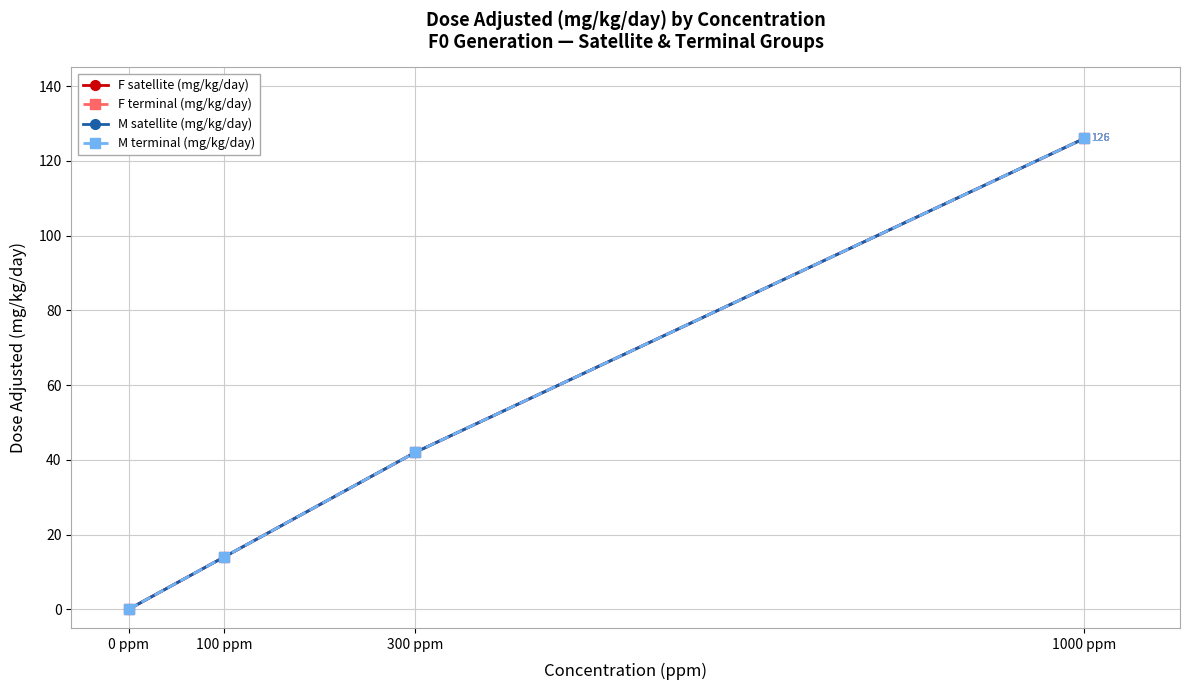

What is the label of the 4th point from the right?

0 ppm